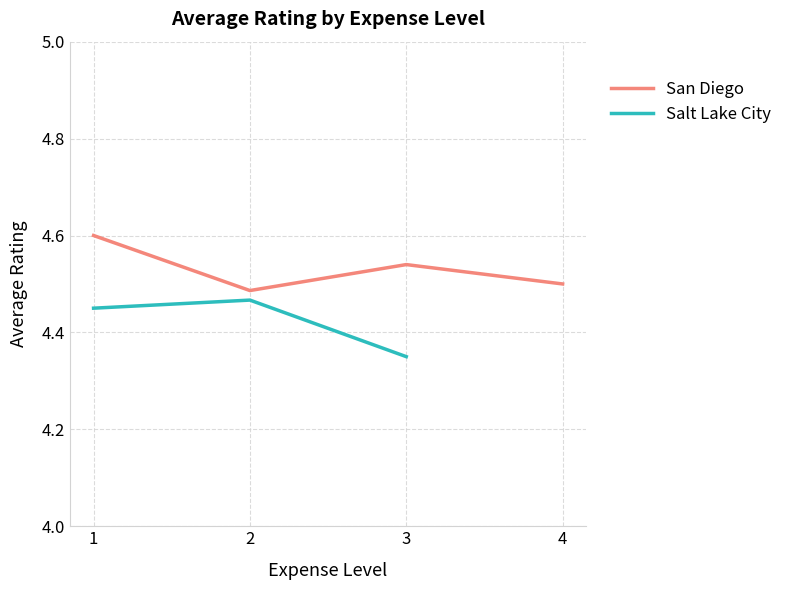

In San Diego, how many points are higher than both neighbors (excluding endpoints)?

1